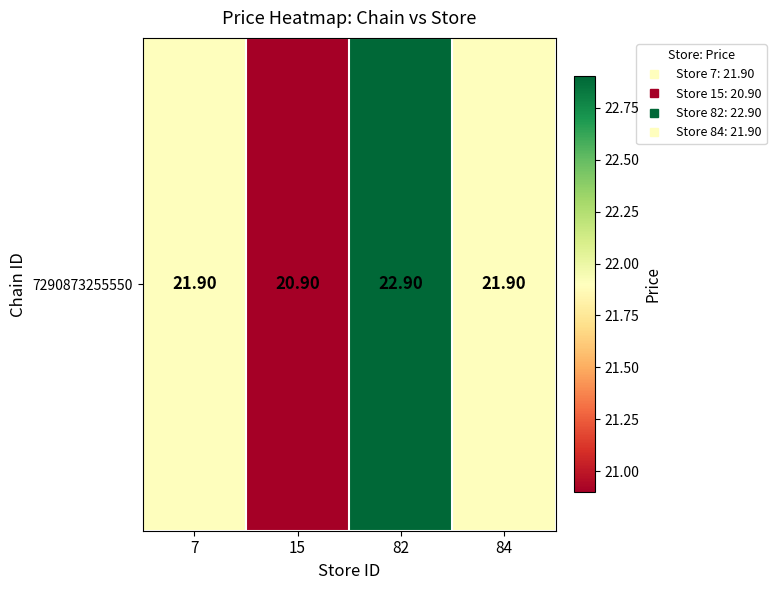

Reading right to left, extract all data points from this chart.

21.9	22.9	20.9	21.9